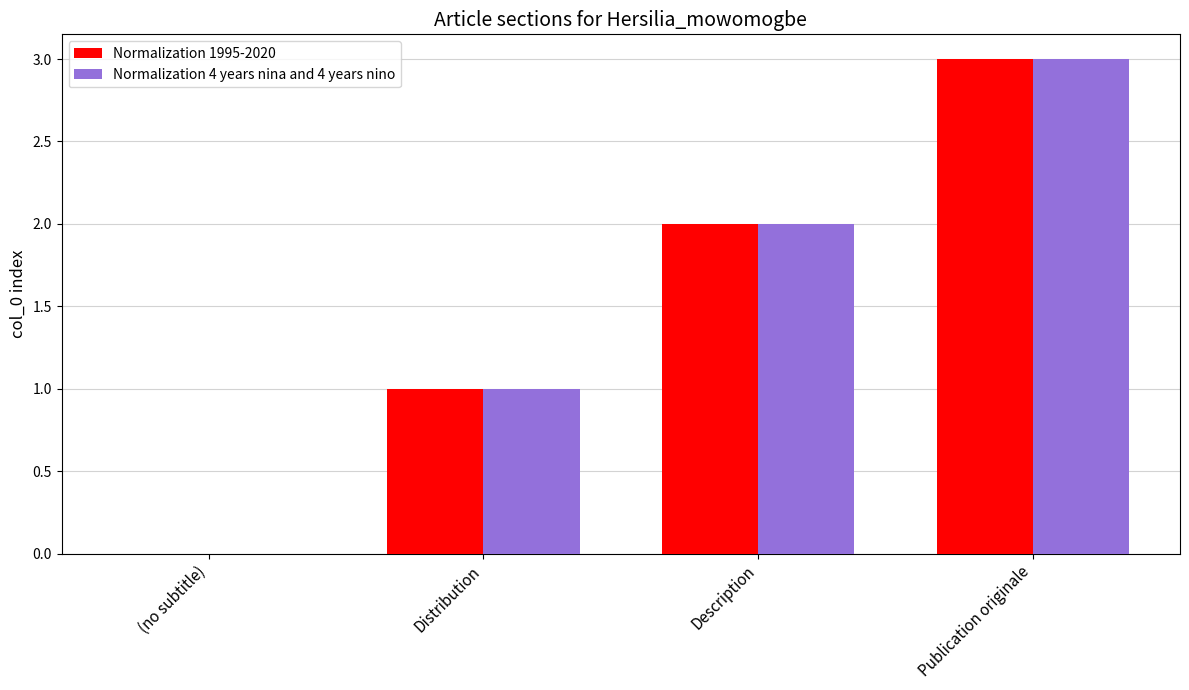

How many groups of bars are there?

4